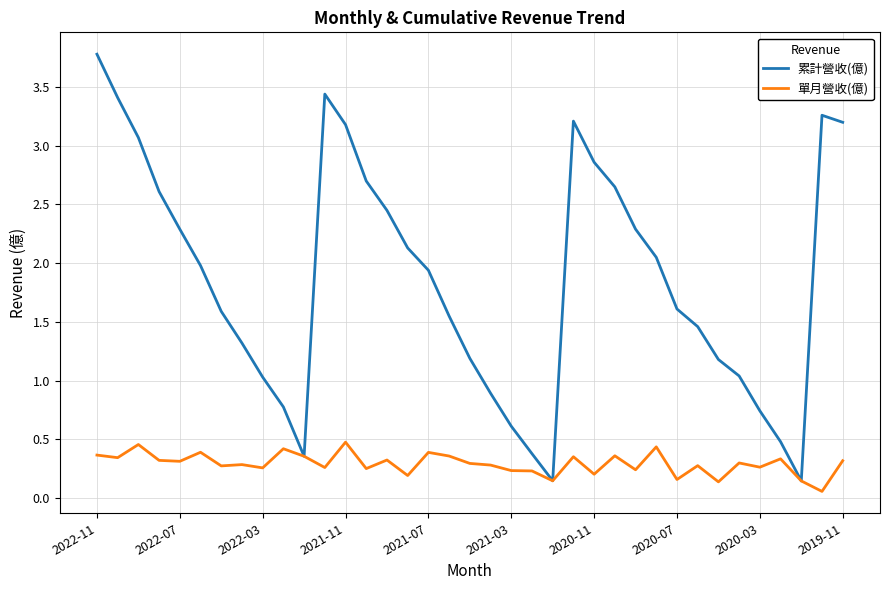

In 累計營收(億), how many points are higher than both neighbors (excluding endpoints)?

3